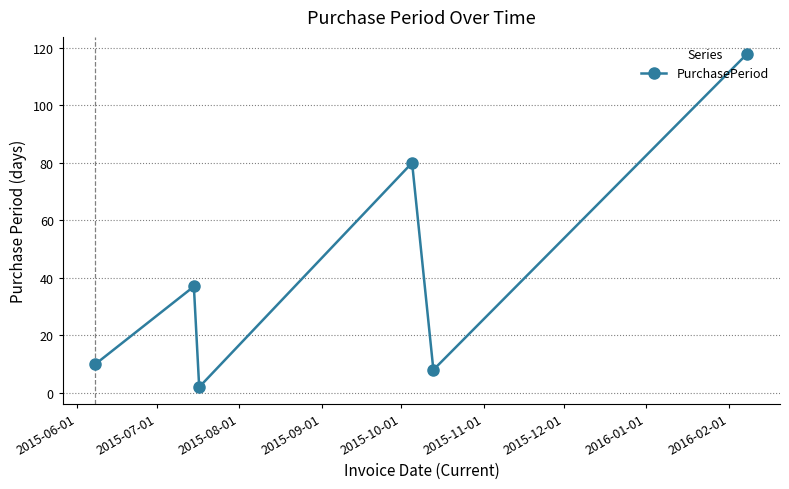

What is the greatest value displayed?

118